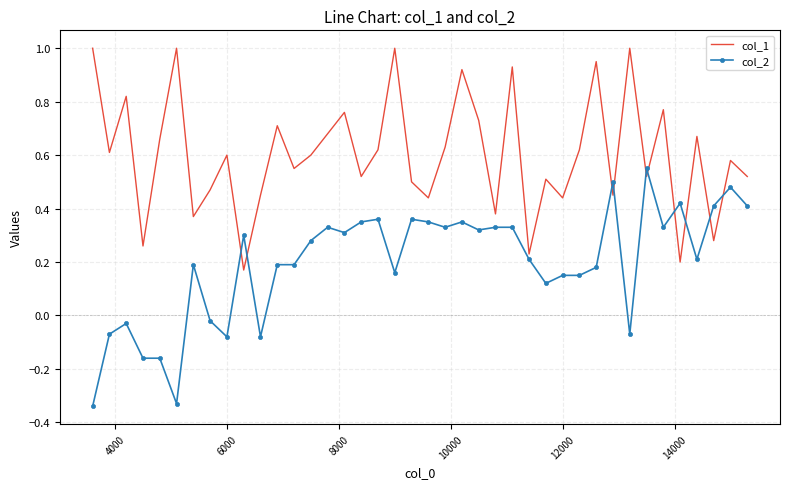

Which series ends up on top after the final intersection of col_1 and col_2?

col_1